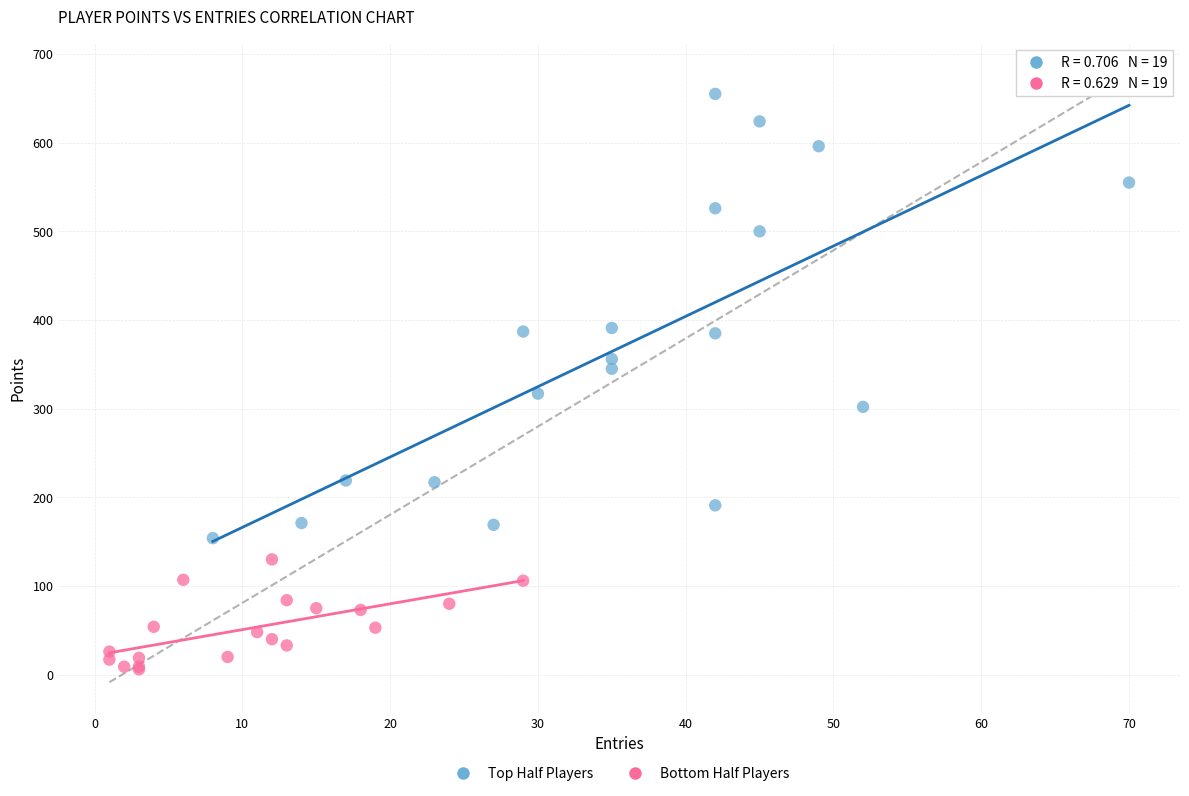

Which series reaches the minimum Y coordinate?

Bottom Half Players